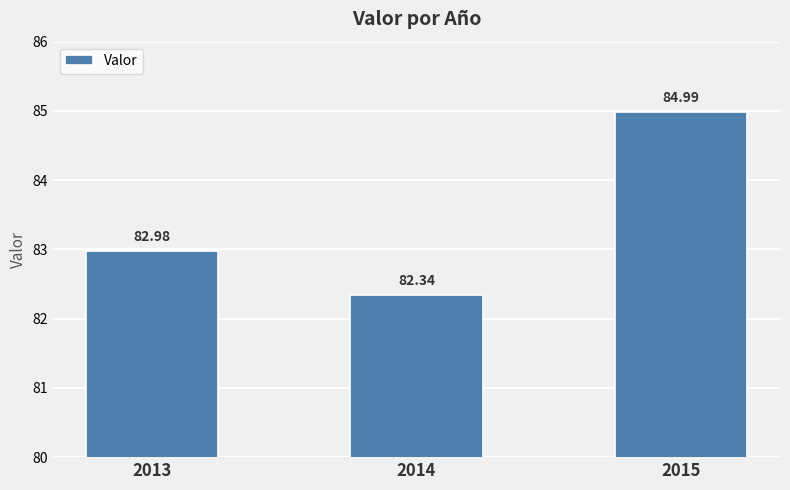

What is the value of the 3rd bar from the left?

85.0